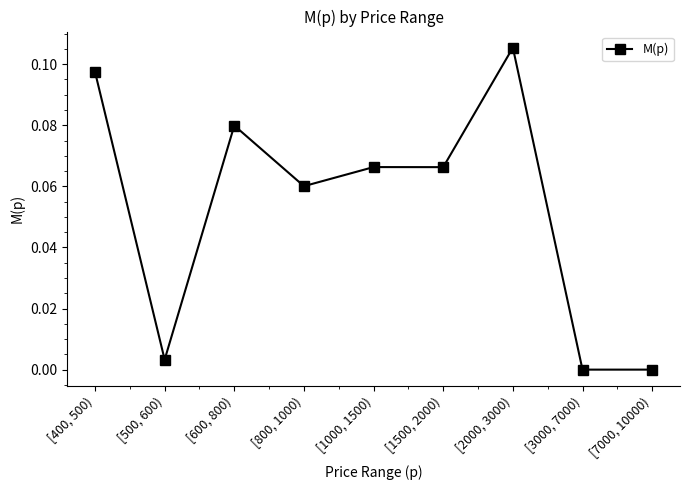

Where is the first local maximum?

[600, 800)